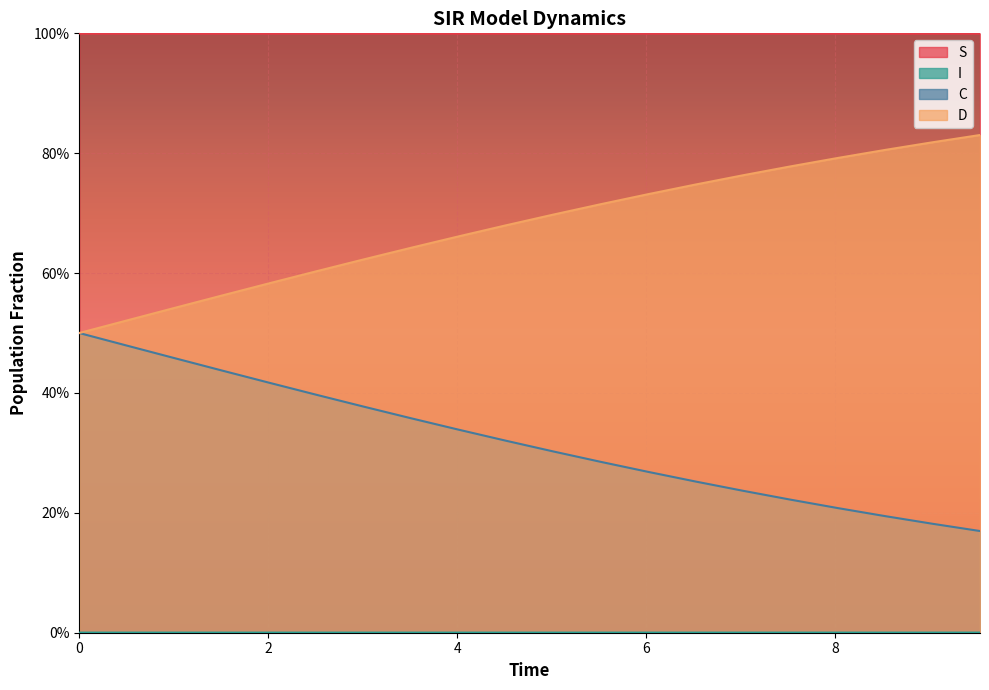

Is the value of C at 17 greater than the value of S at 17?

No